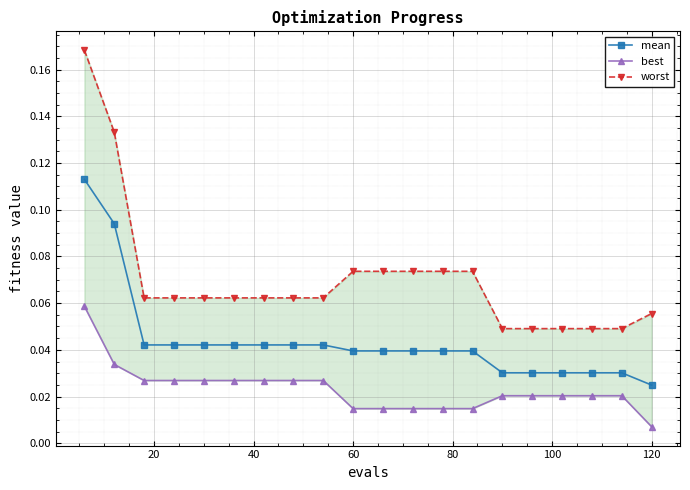

What are all the series names shown in the legend?

mean, best, worst